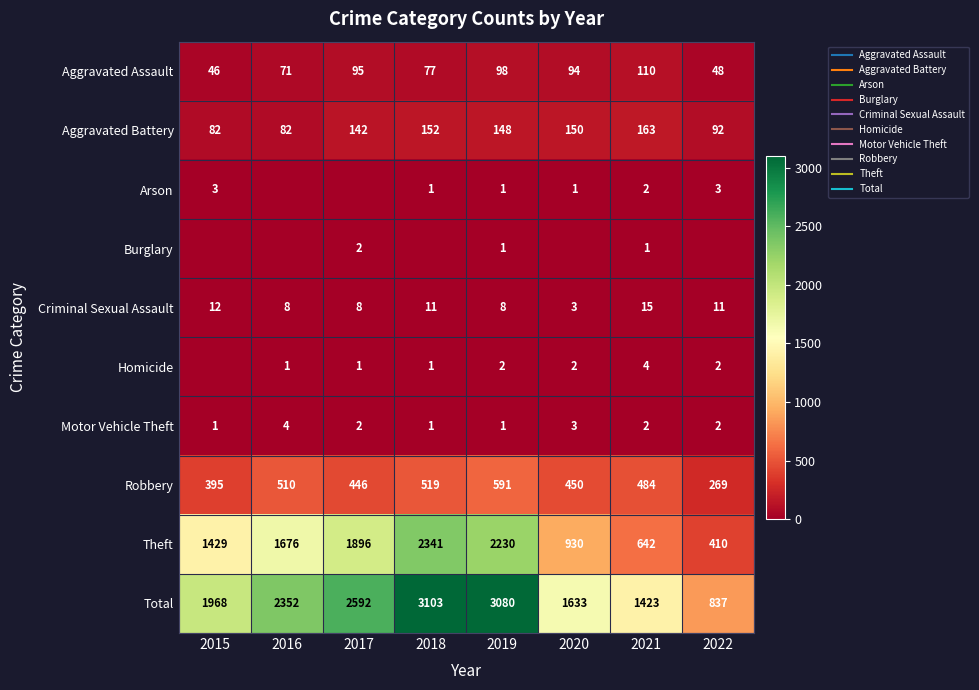

At which label does Criminal Sexual Assault reach its minimum?

2020